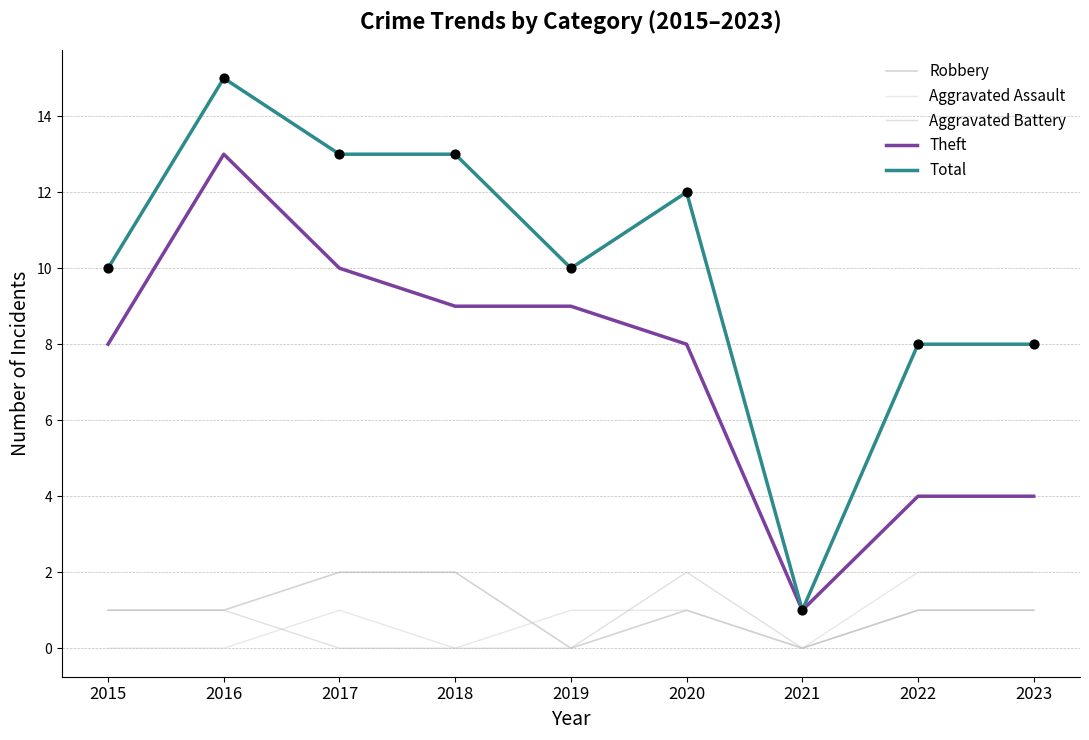

Which series has the largest total across all categories?

Total